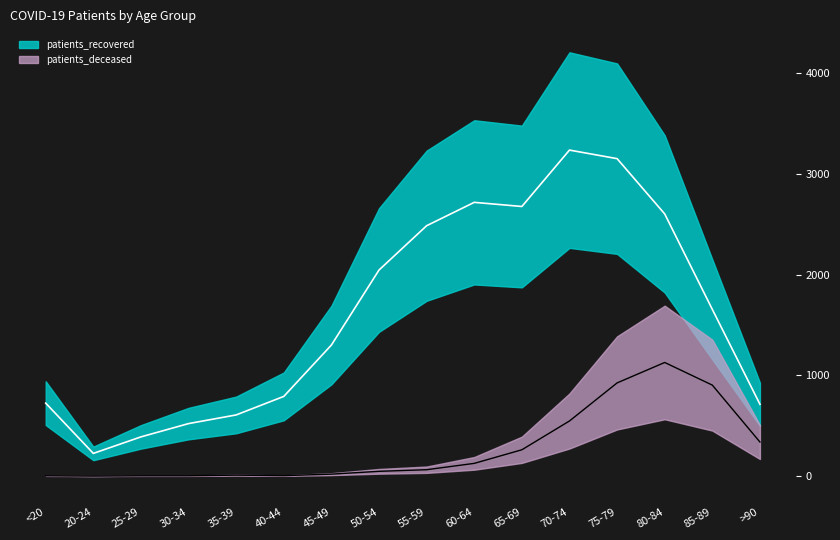

At which category is the sum across all series the highest?

75-79